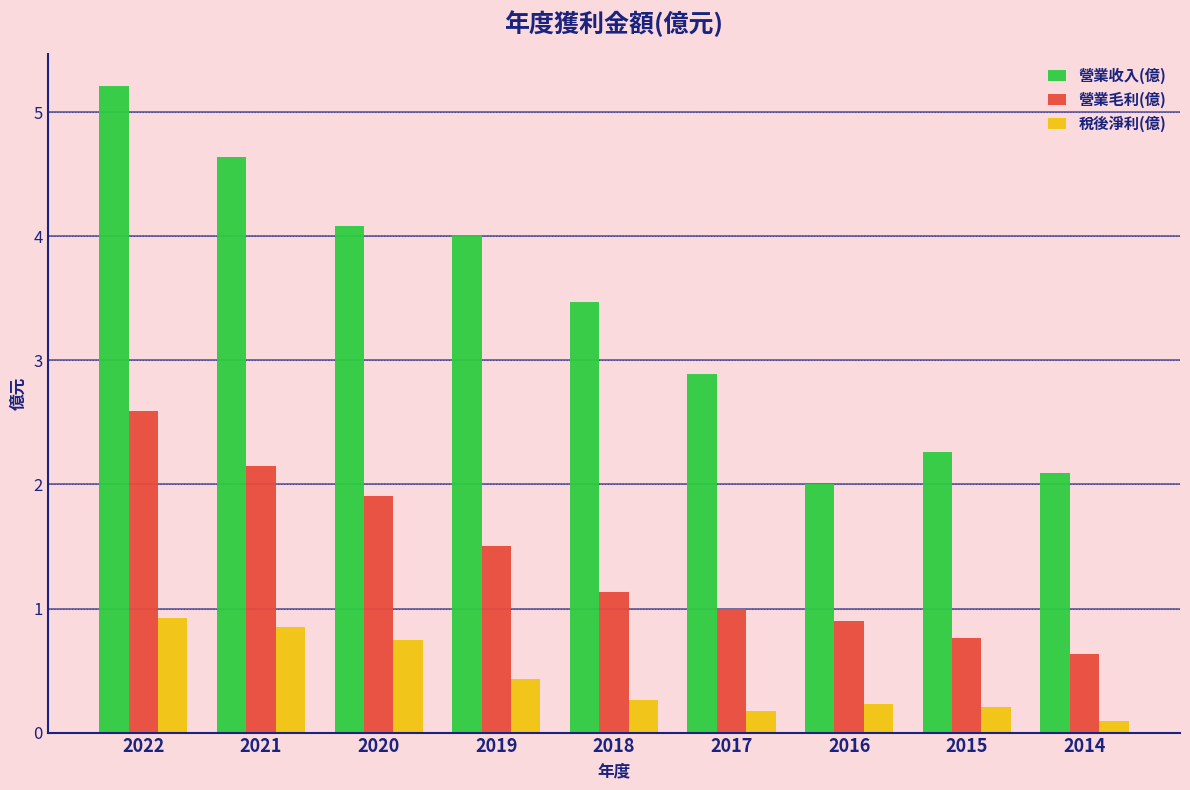

At which category is the sum across all series the highest?

2022